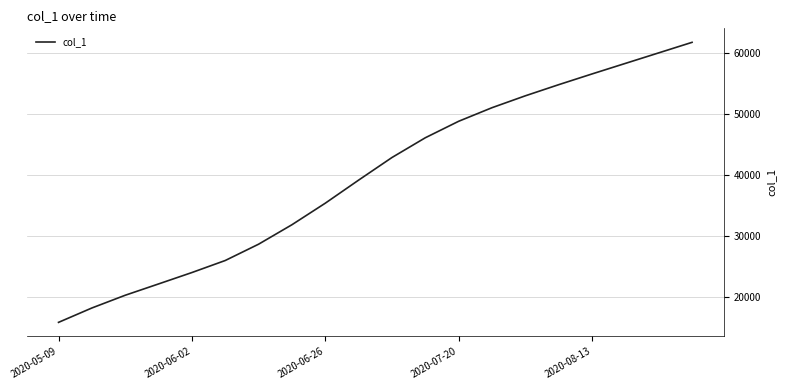

What is the smallest value displayed?

15842.6